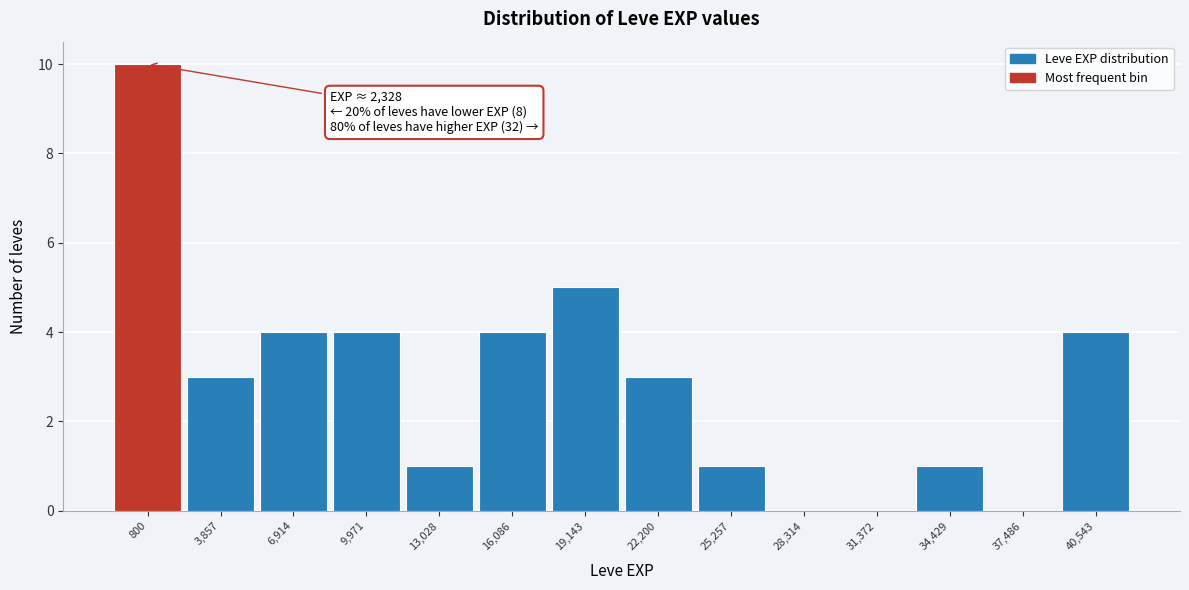

Reading right to left, extract all data points from this chart.

40,543=4	37,486=0	34,429=1	31,372=0	28,314=0	25,257=1	22,200=3	19,143=5	16,086=4	13,028=1	9,971=4	6,914=4	3,857=3	800=10